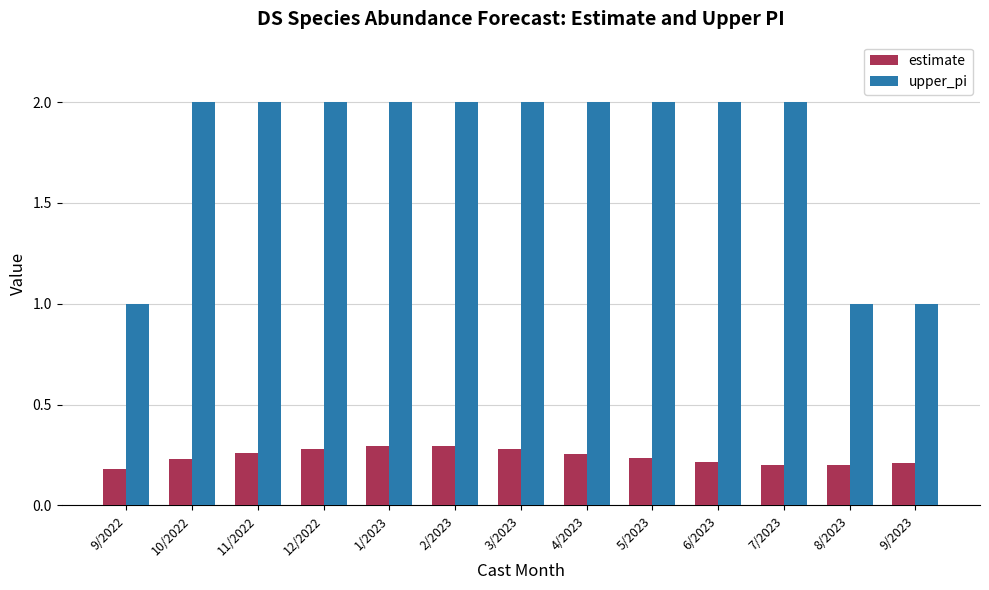

List the series in order of their overall mean, lowest first.

estimate, upper_pi